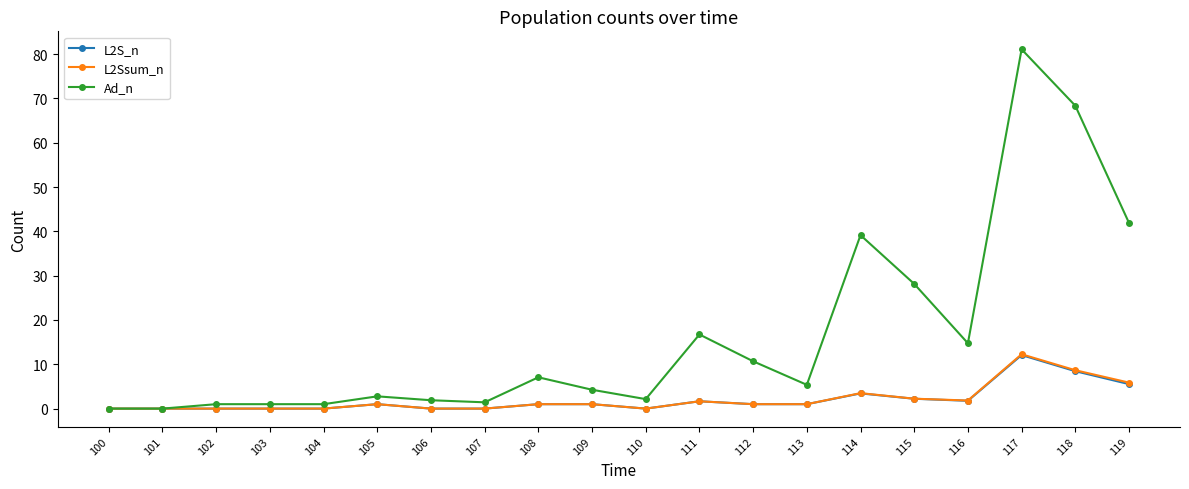

Which label corresponds to the largest value in the chart?

117